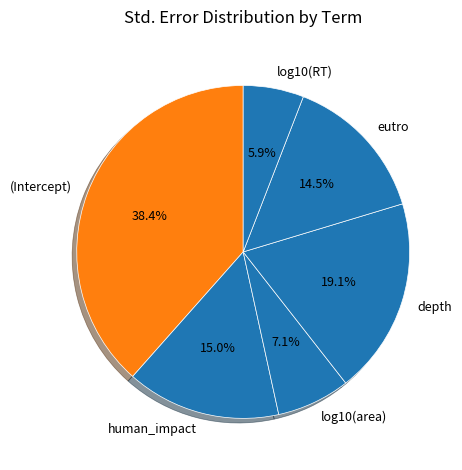

How many slices are in this pie chart?

6